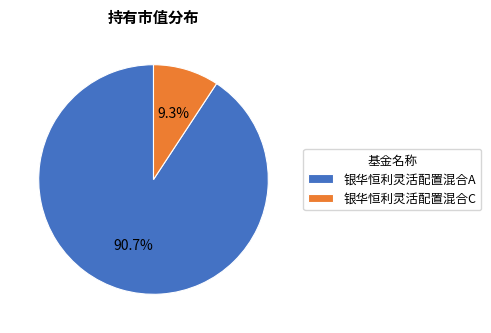

To the nearest percent, what percentage of the pie is 银华恒利灵活配置混合A?

91%